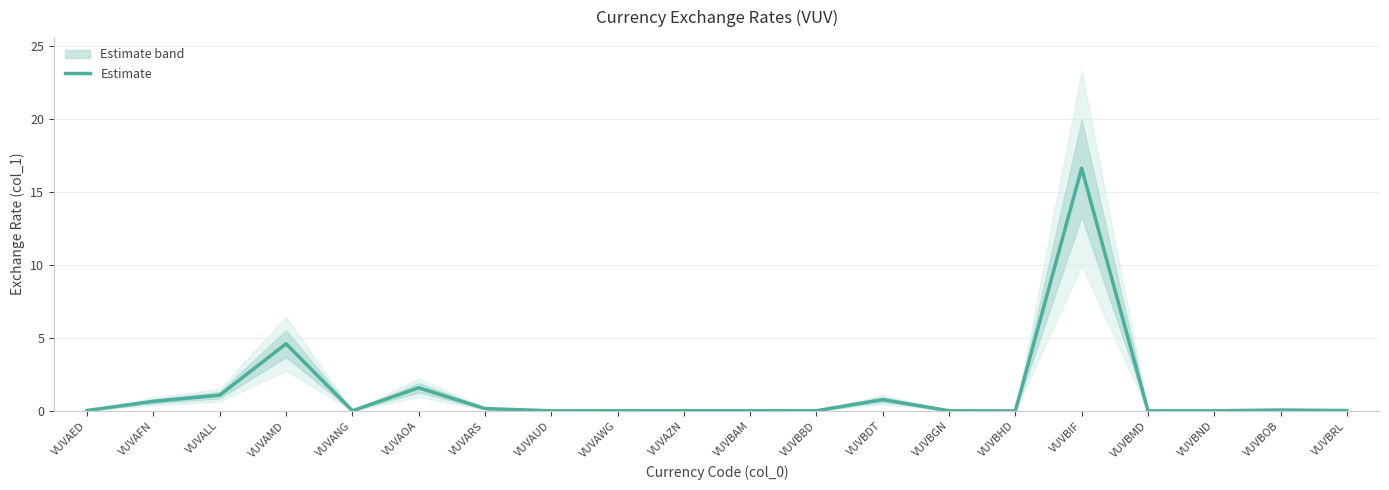

Rank the categories by value from lowest to highest.

VUVBHD, VUVBMD, VUVAUD, VUVBND, VUVBAM, VUVBGN, VUVAZN, VUVAWG, VUVANG, VUVBBD, VUVBRL, VUVAED, VUVBOB, VUVARS, VUVAFN, VUVBDT, VUVALL, VUVAOA, VUVAMD, VUVBIF